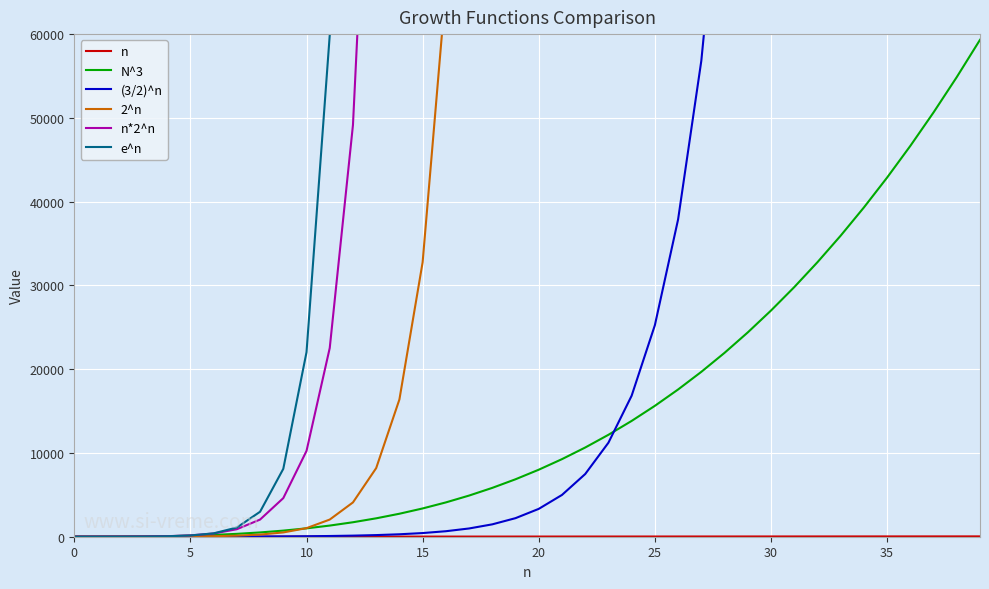

True or false: n*2^n and (3/2)^n cross at least once.

True